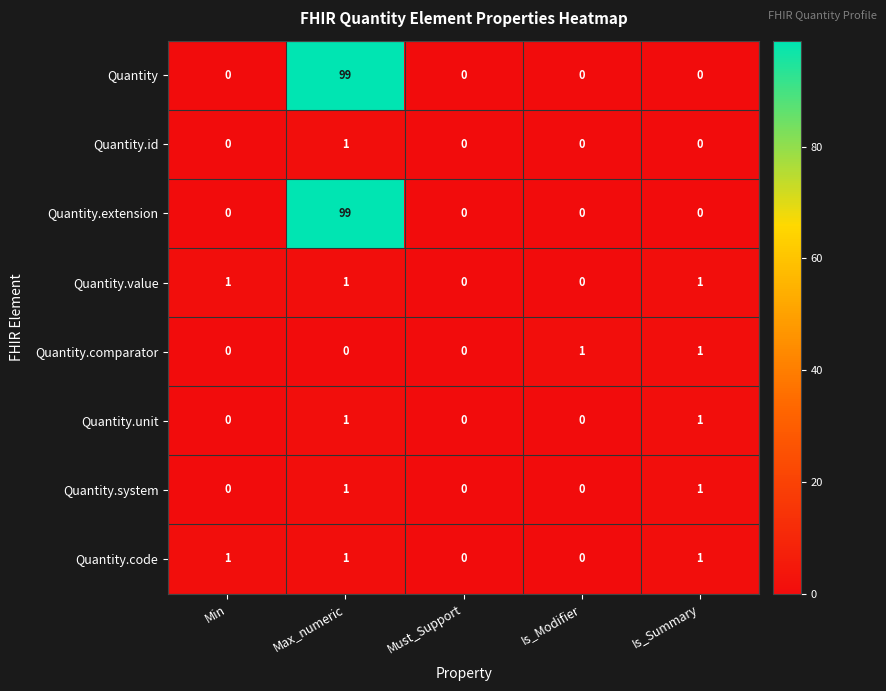

How many values in the Quantity.value series are below 1?

2